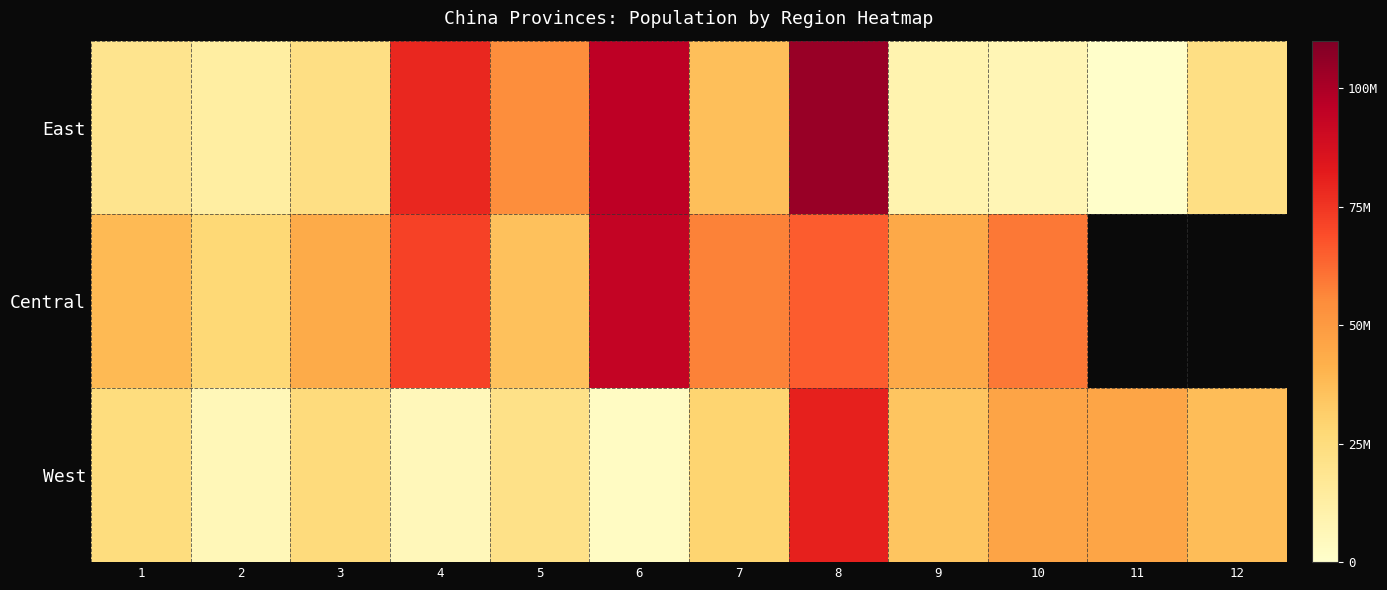

Rank the categories by East value from highest to lowest.

8, 6, 4, 5, 7, 12, 3, 1, 2, 9, 10, 11